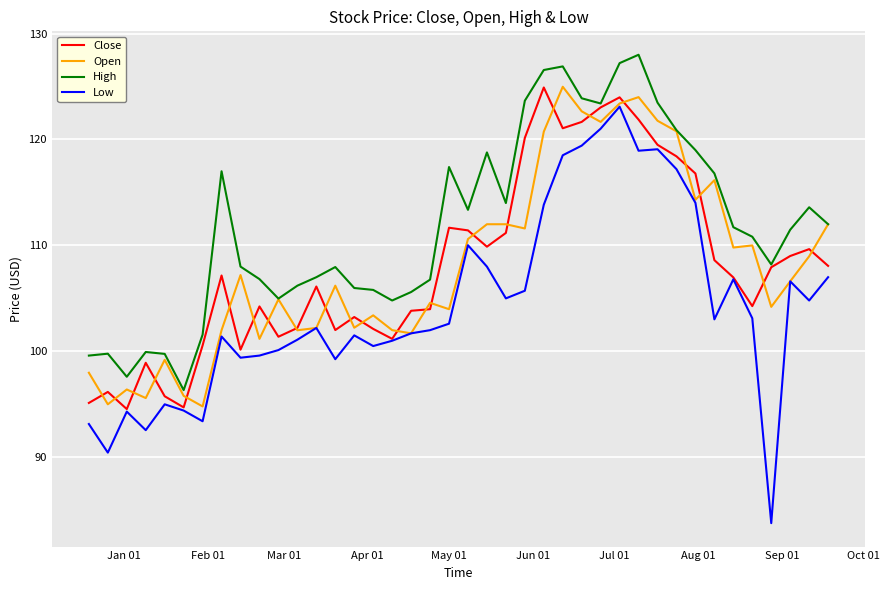

After their last crossing, which series has the higher values: Close or Open?

Open